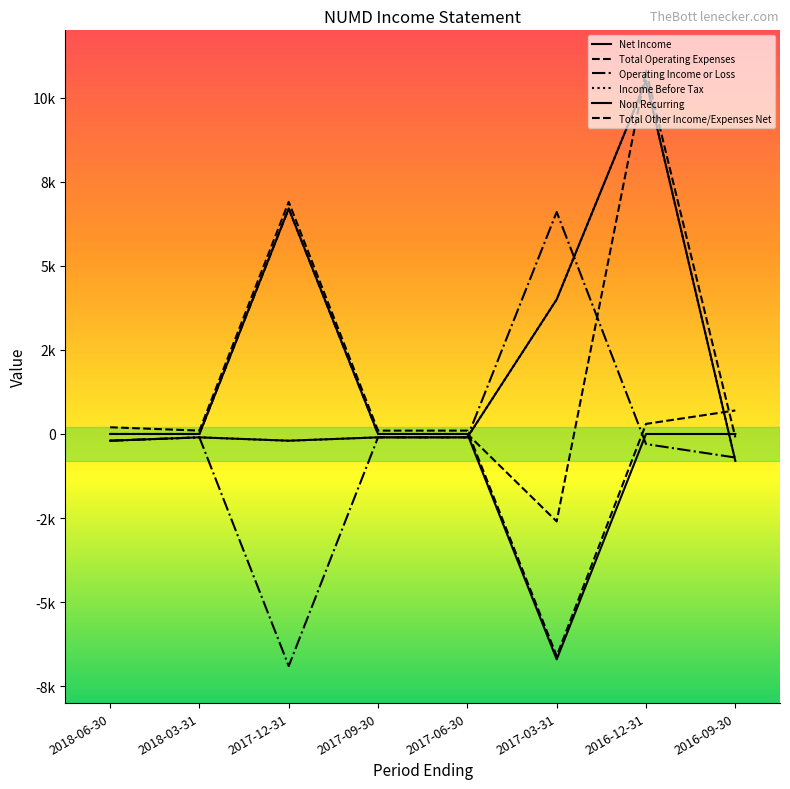

Does the chart have visible grid lines?

No